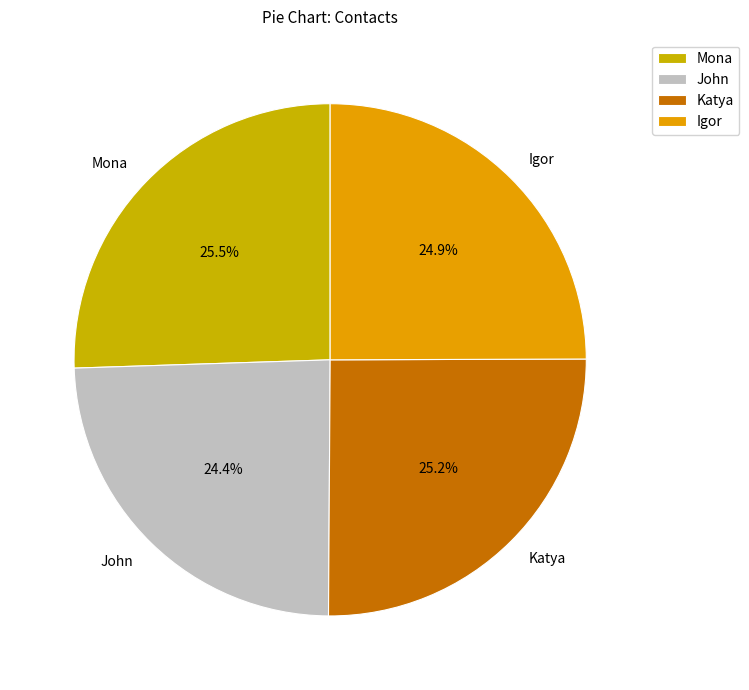

Combined, do Mona and Katya account for over 50%?

Yes